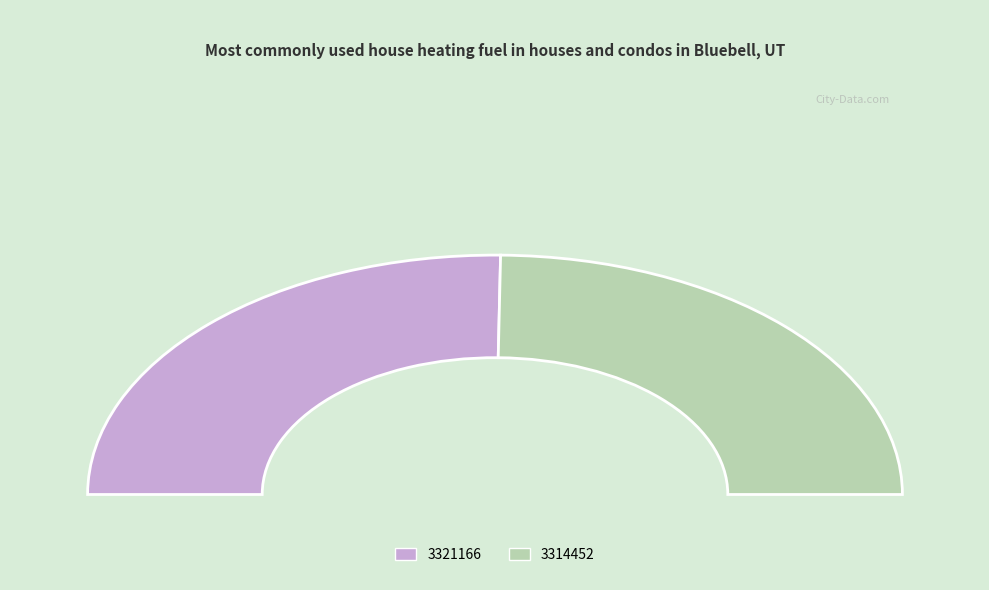

Between 3321166 and 3314452, which is larger?

3321166